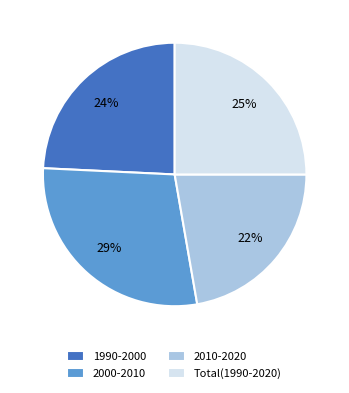

Does 2000-2010 account for over 50% of the chart?

No